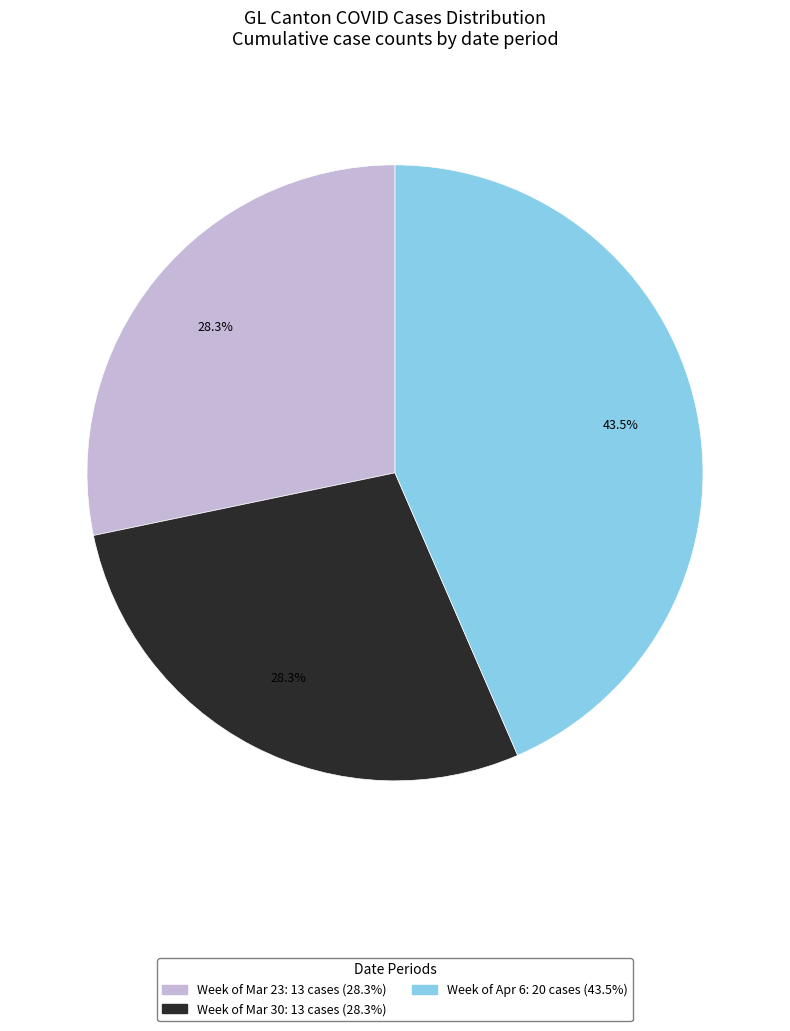

Count the number of slices in the pie.

3